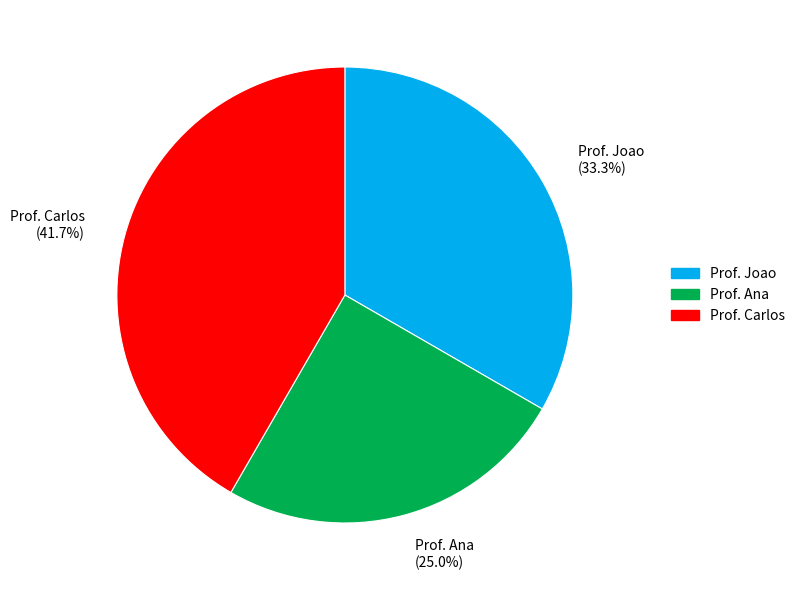

What percentage is the Prof. Carlos slice, to the nearest percent?

42%